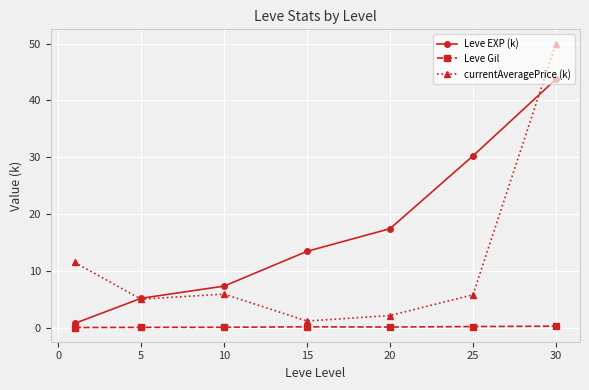

What is the value of the currentAveragePrice (k) point at the 3rd from the left?

6.0